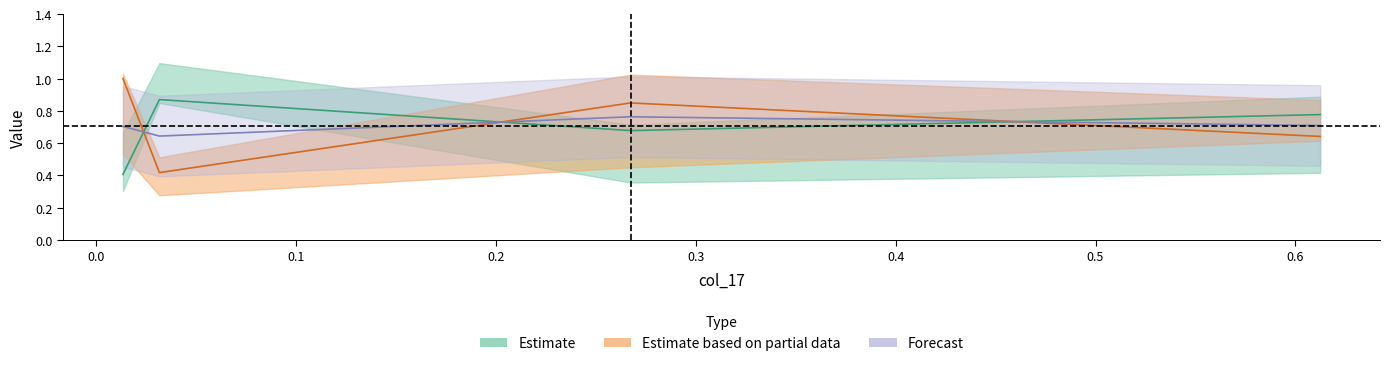

What is the value of the col_3 point at the 1st from the left?

1.0